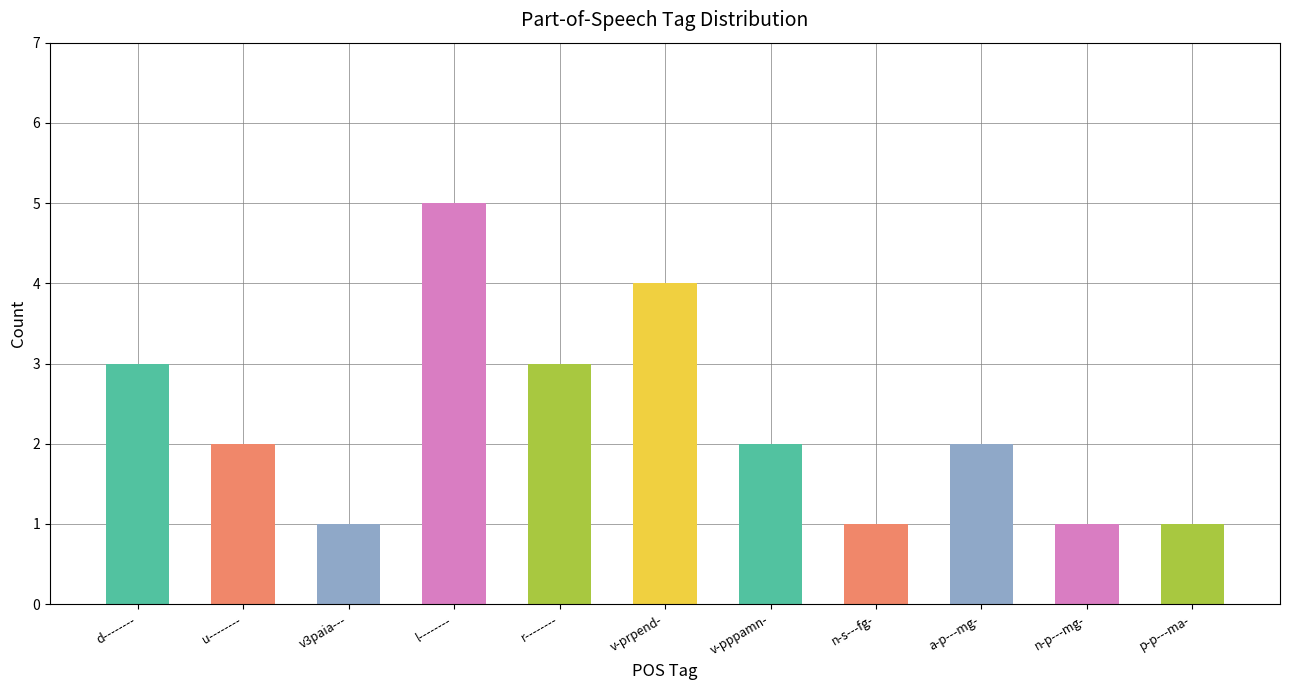

At which label does the data first exceed 2?

d--------